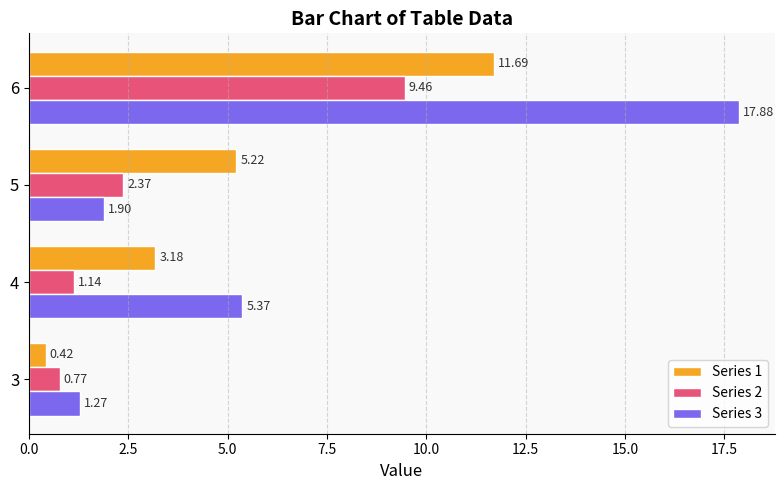

List the series in order of their overall mean, lowest first.

Series 2, Series 1, Series 3